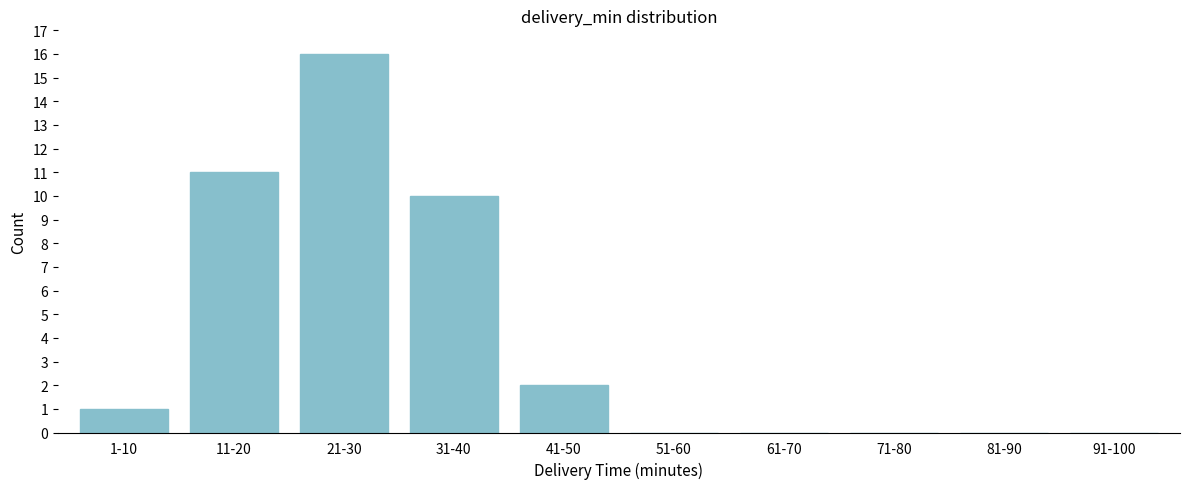

Reading left to right, list all the values displayed in this chart.

1-10=1	11-20=11	21-30=16	31-40=10	41-50=2	51-60=0	61-70=0	71-80=0	81-90=0	91-100=0